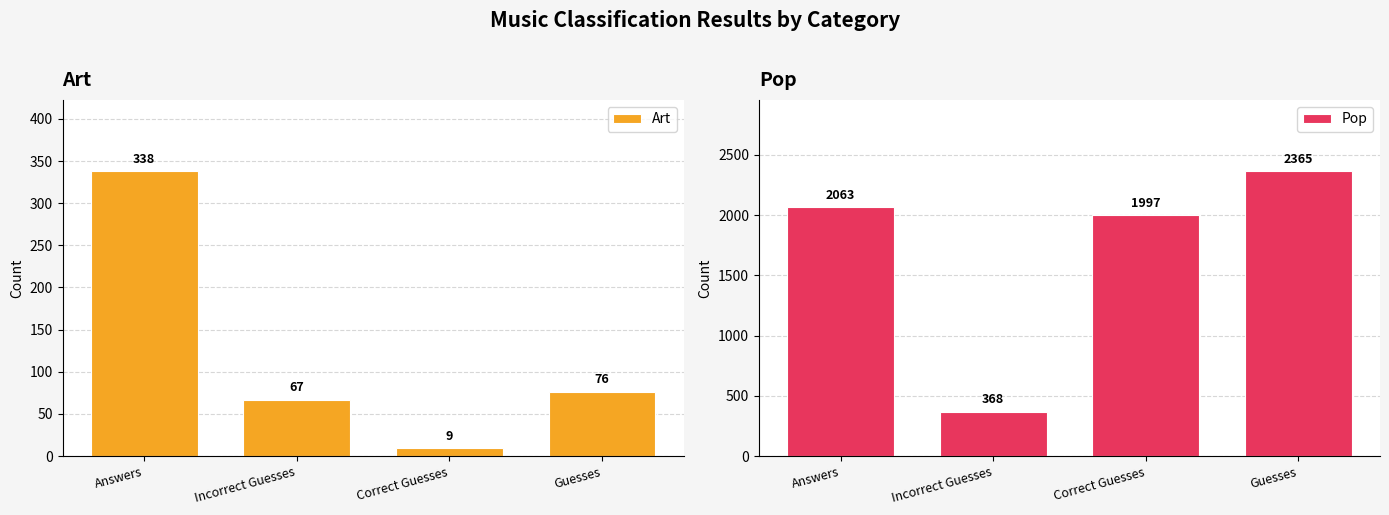

Reading right to left, extract all data points from this chart.

Art: Guesses=76	Correct Guesses=9	Incorrect Guesses=67	Answers=338
Pop: Guesses=2365	Correct Guesses=1997	Incorrect Guesses=368	Answers=2063